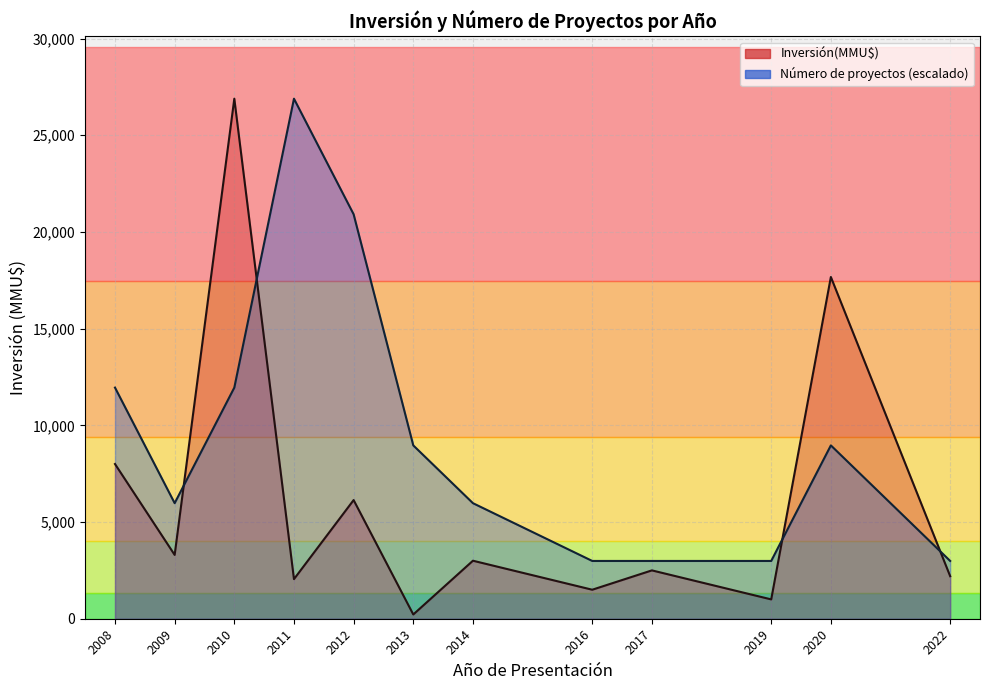

Does the chart display data point markers on the line(s)?

No